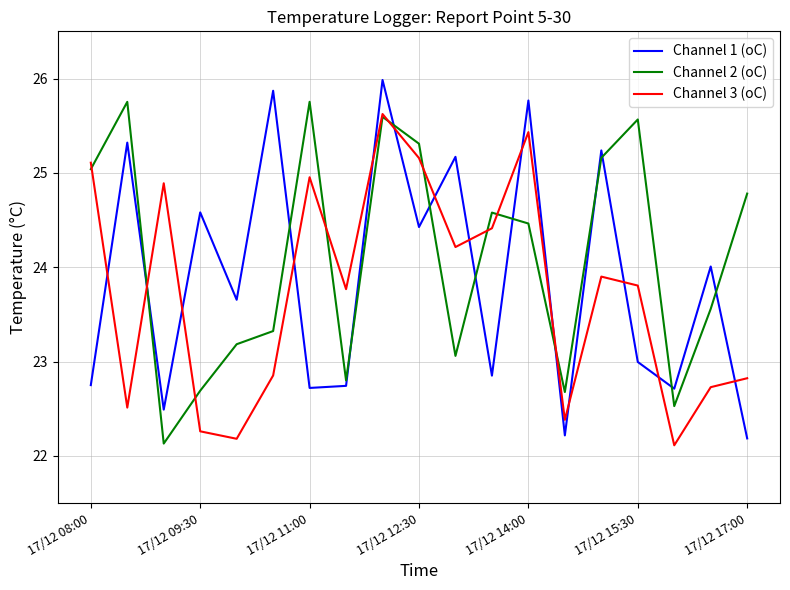

Which series has the widest spread of values?

Channel 1 (oC)